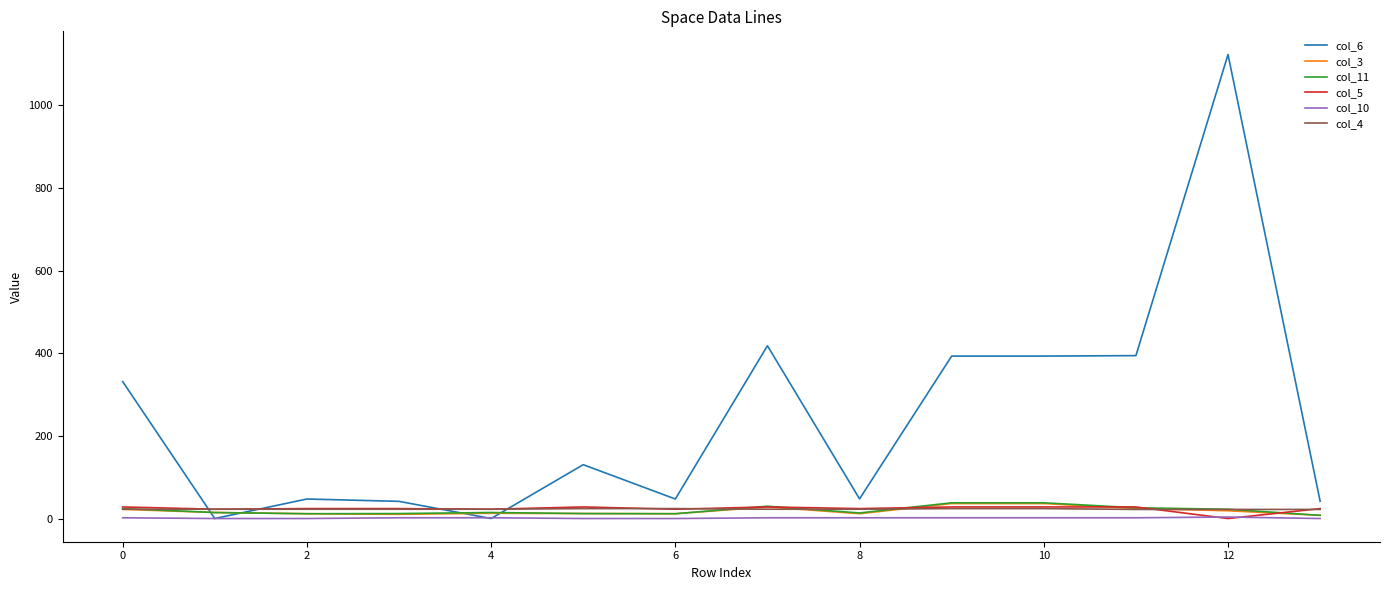

What are all the series names shown in the legend?

col_6, col_3, col_11, col_5, col_10, col_4